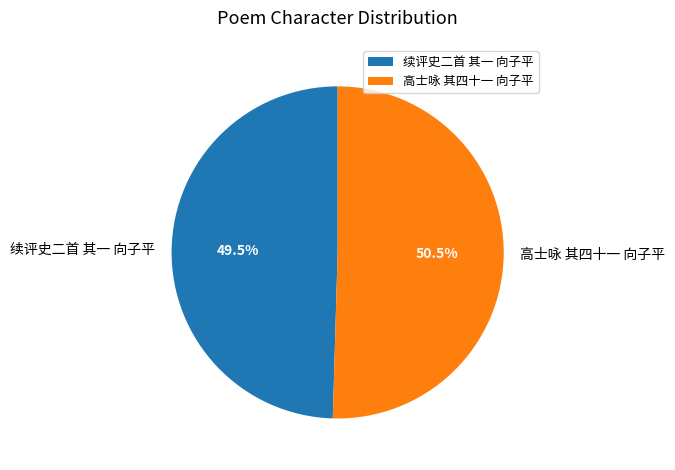

How many segments does this pie chart have?

2